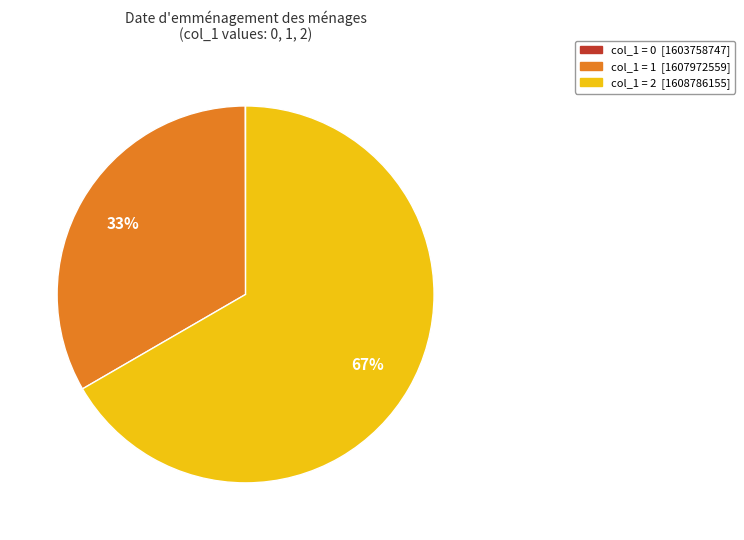

Is there a majority slice in this chart?

Yes